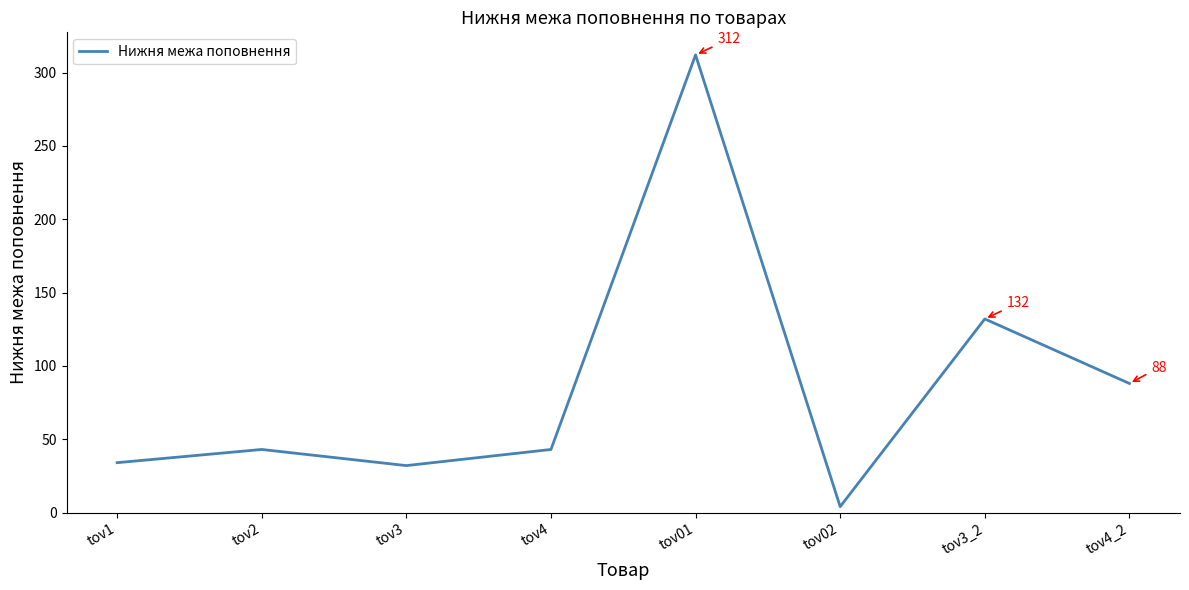

What is the sum of all values?

688